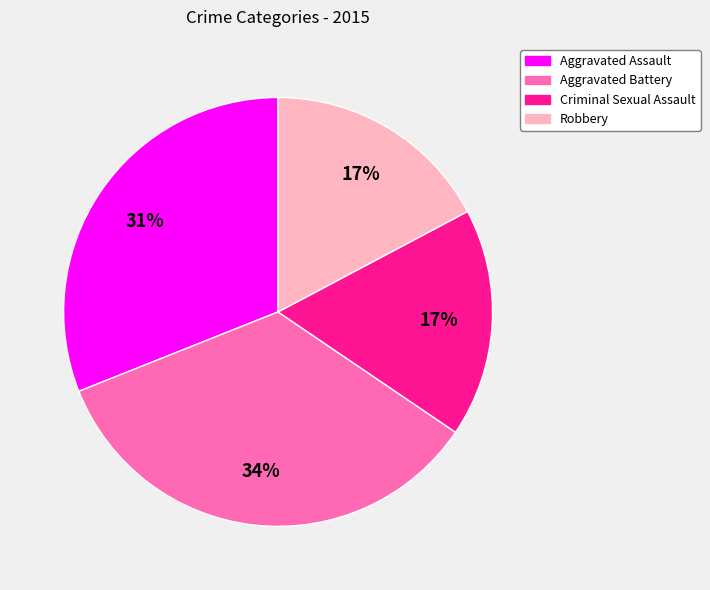

True or false: Aggravated Assault accounts for 31% of the total.

True